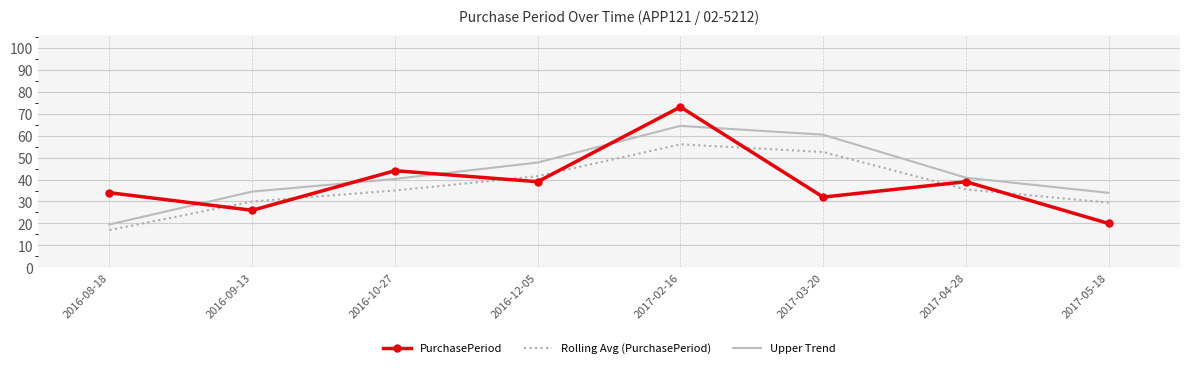

Rank the series by their maximum value, from lowest to highest.

Rolling Avg (PurchasePeriod), Upper Trend, PurchasePeriod